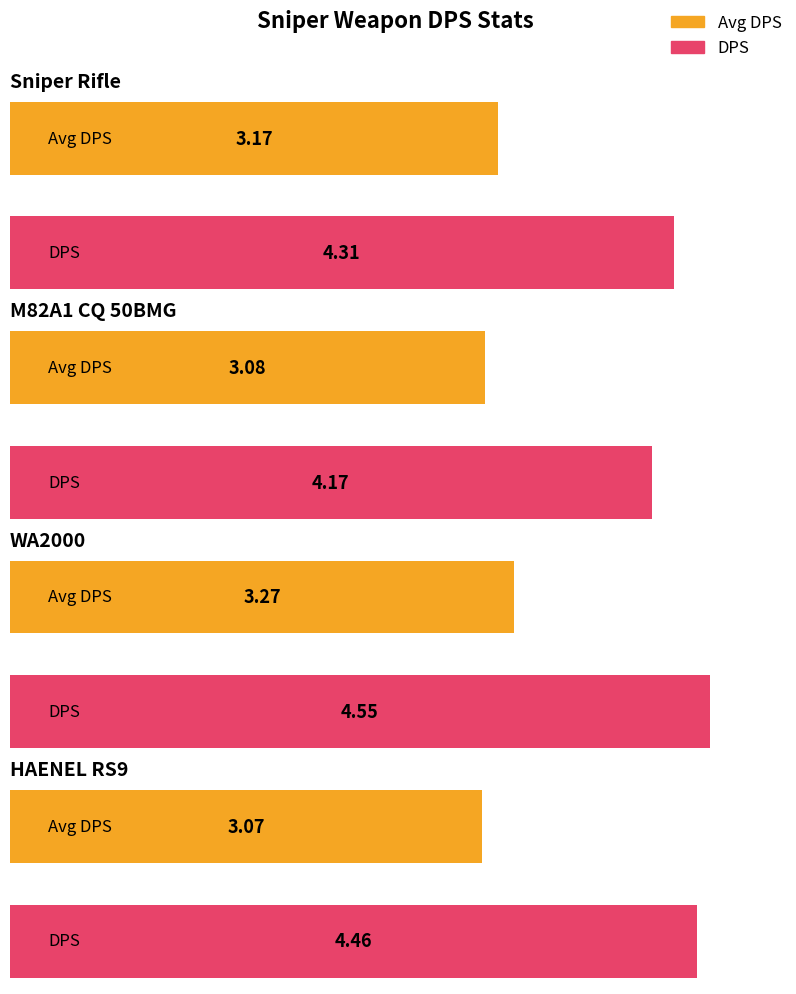

List the series in order of their overall mean, lowest first.

Avg DPS, DPS